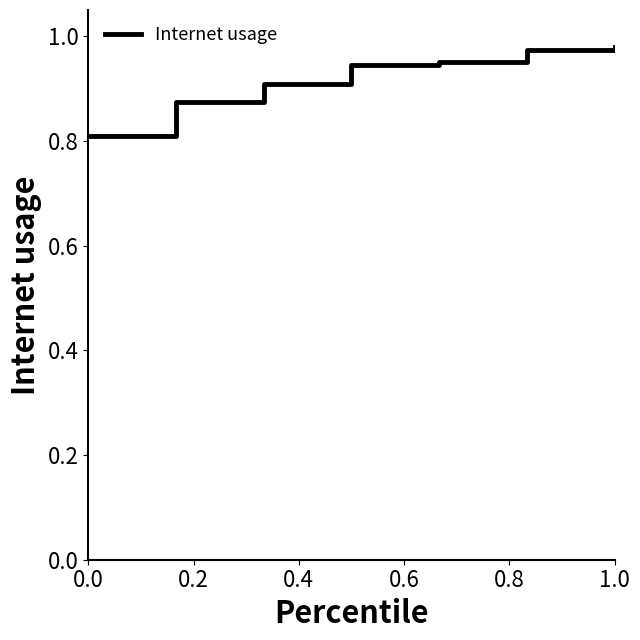

What is the smallest value displayed?

0.8